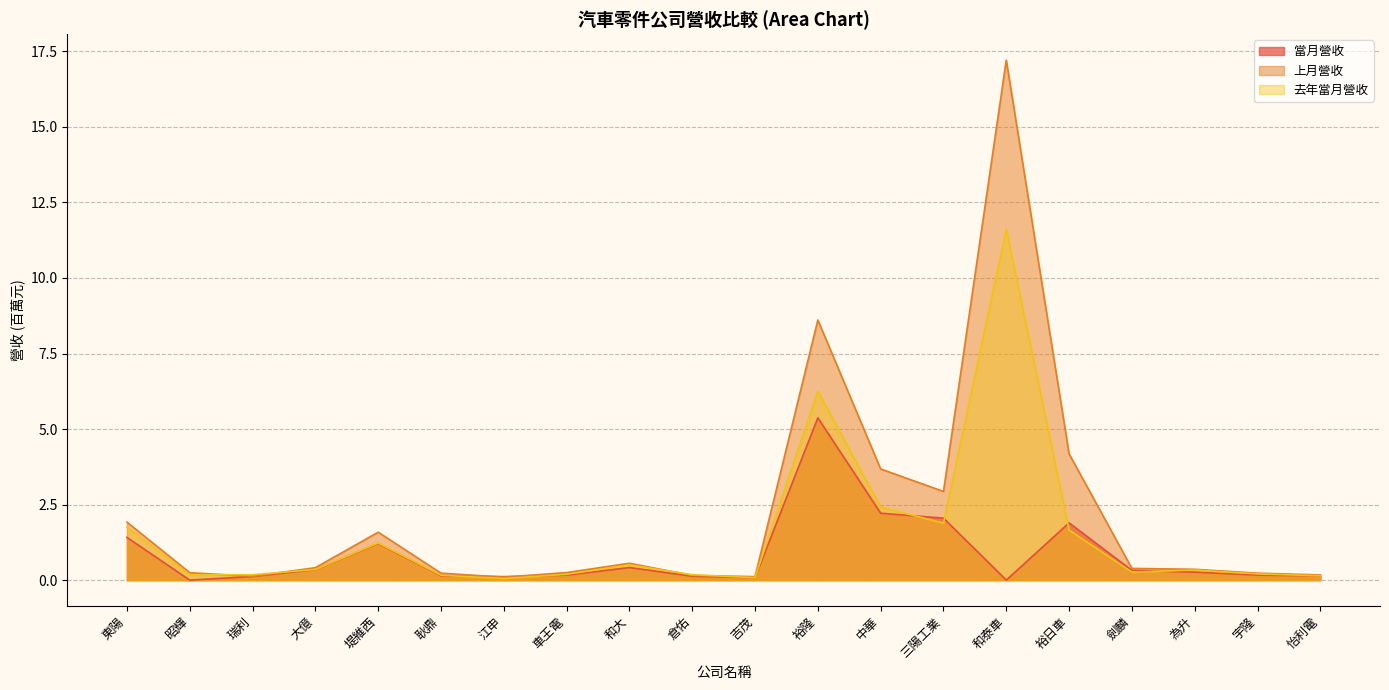

True or false: 去年當月營收 and 上月營收 intersect in this chart.

True